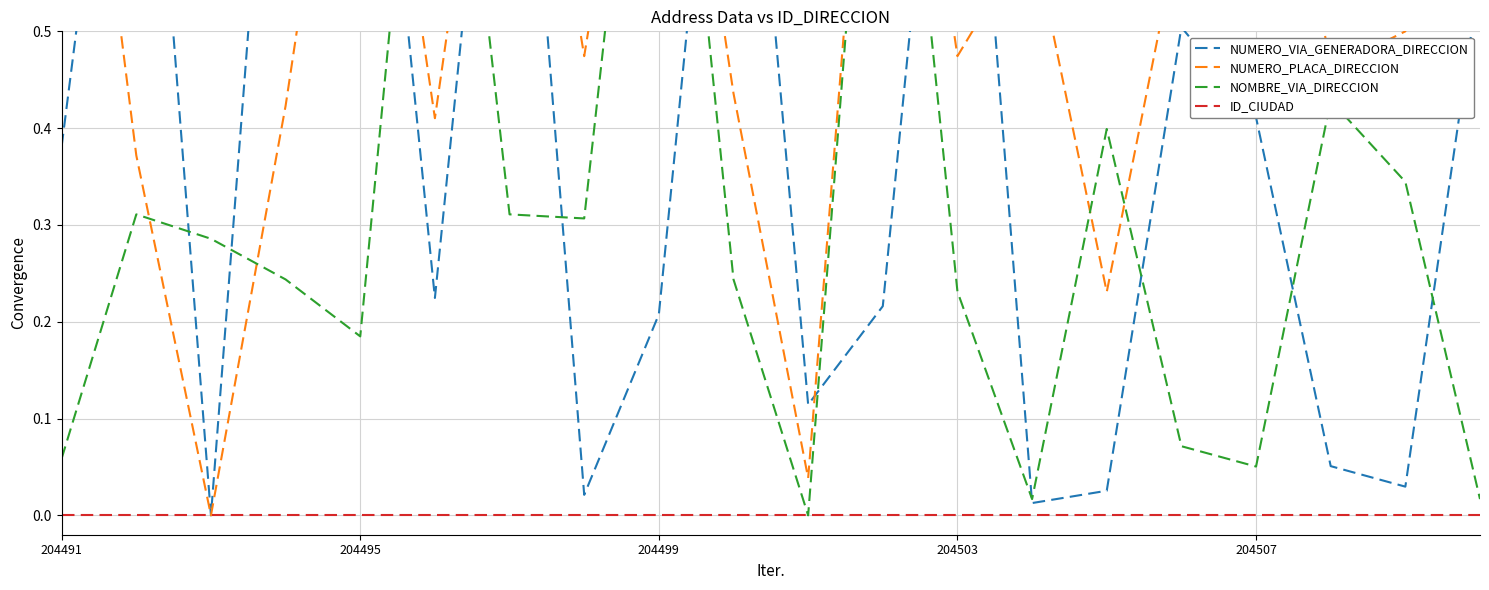

Is it true that NUMERO_PLACA_DIRECCION equals 0.5 at 17?

True